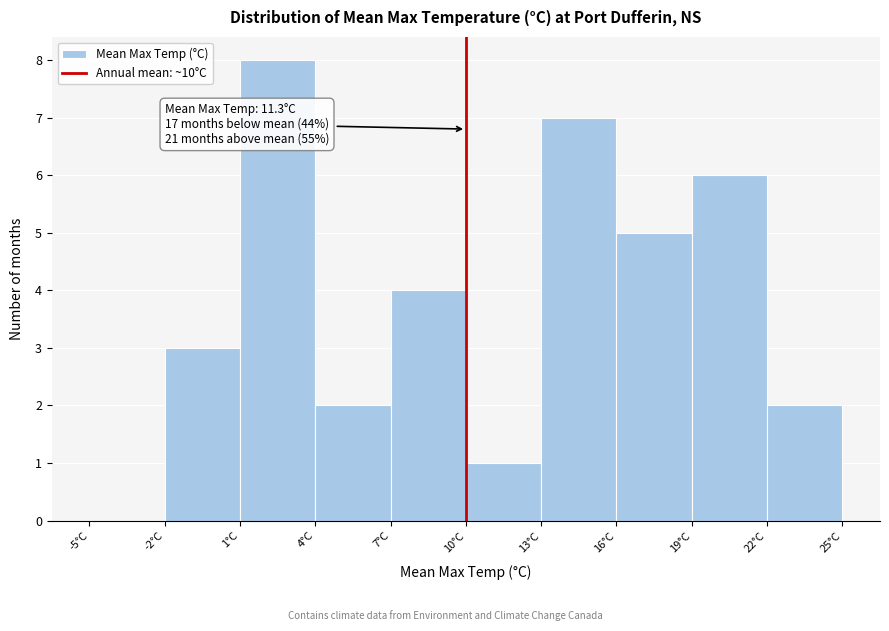

Which range on the x-axis has the tallest bar?

1 to 4